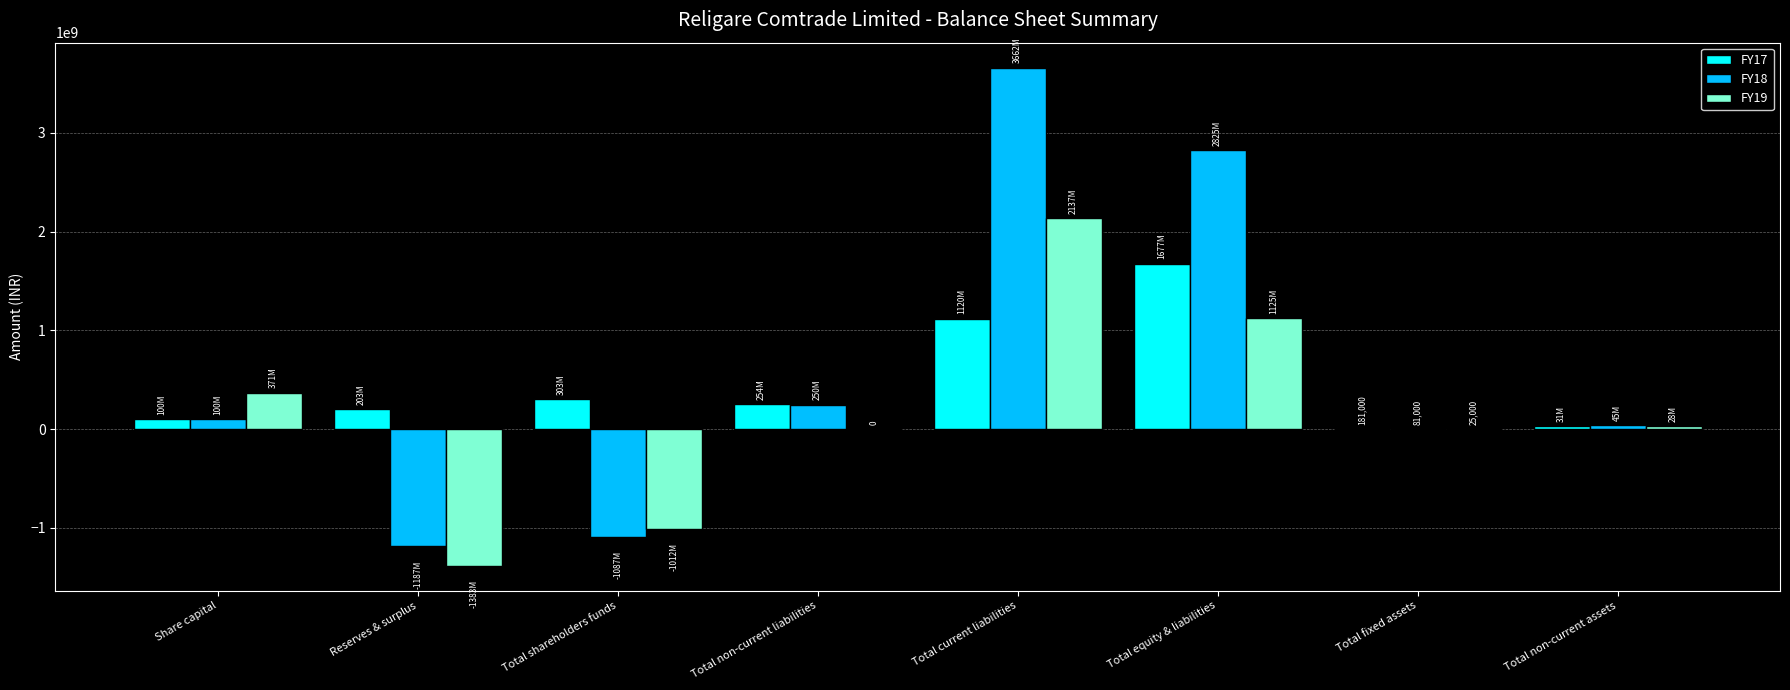

How many data points does each series have?

8